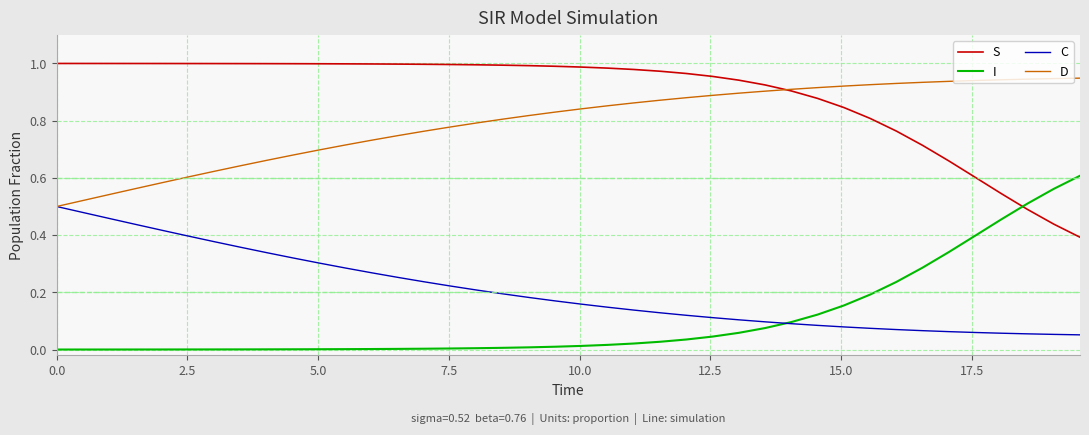

How many C values are between 0 and 1?

40